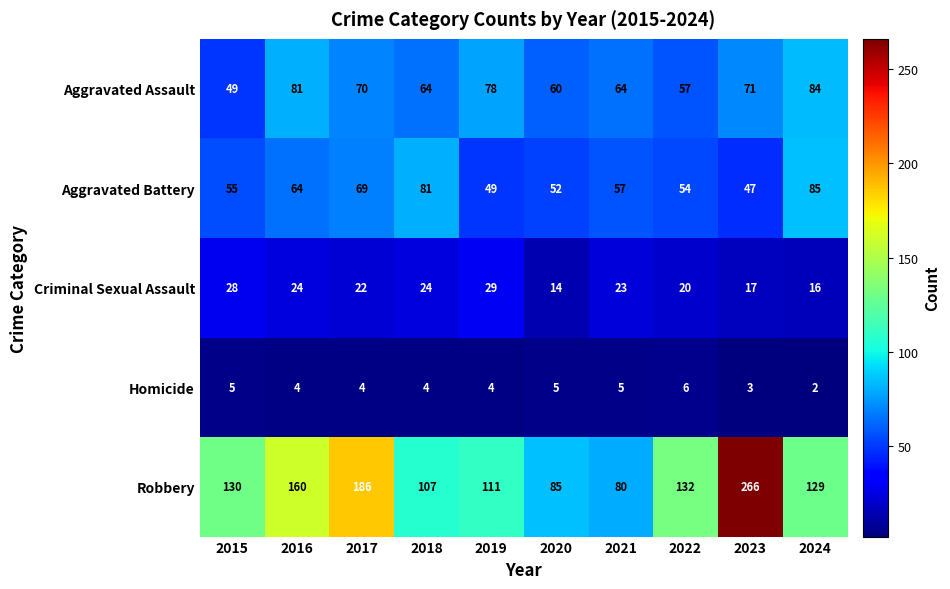

List the series in order of their peak value, lowest first.

Homicide, Criminal Sexual Assault, Aggravated Assault, Aggravated Battery, Robbery